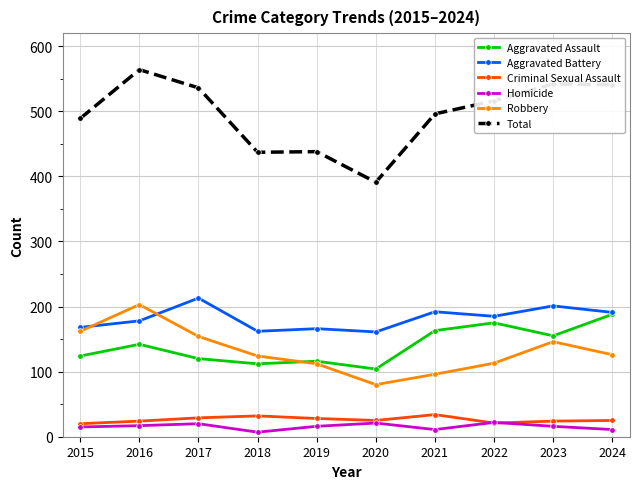

What is the average value of the Criminal Sexual Assault series?

26